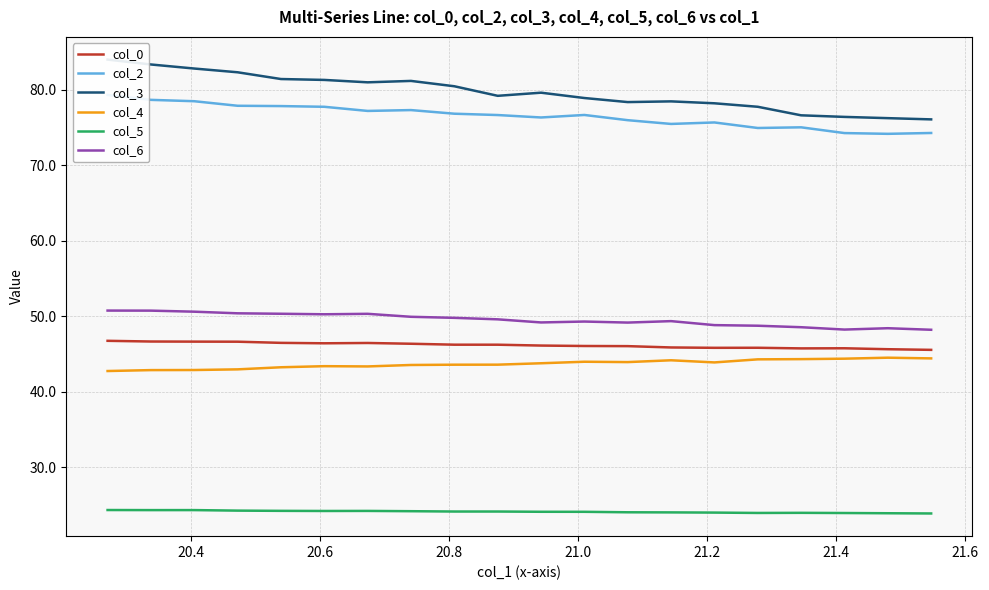

True or false: col_6 and col_5 cross at least once.

False